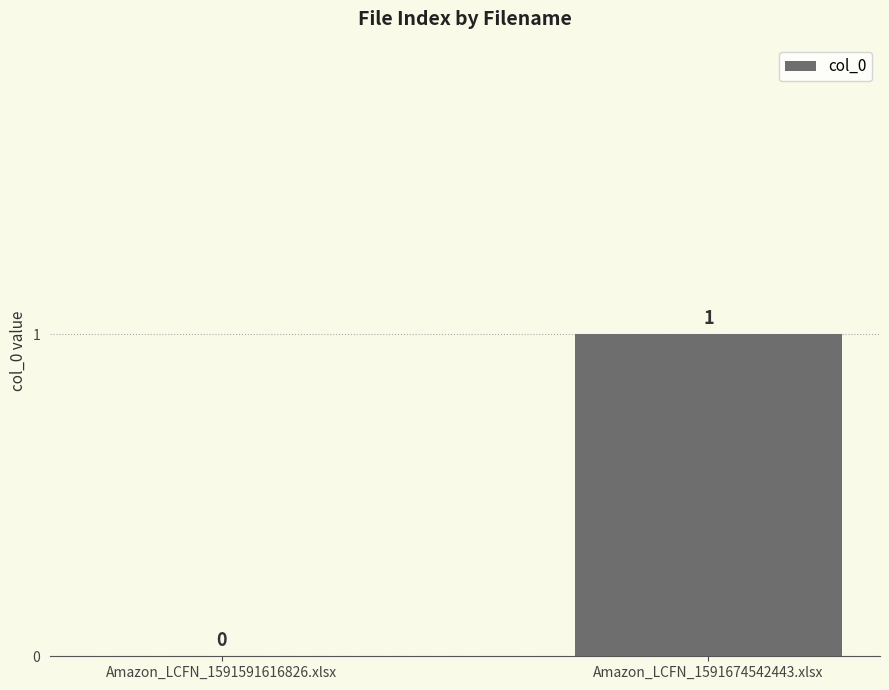

Which has a higher value, Amazon_LCFN_1591591616826.xlsx or Amazon_LCFN_1591674542443.xlsx?

Amazon_LCFN_1591674542443.xlsx